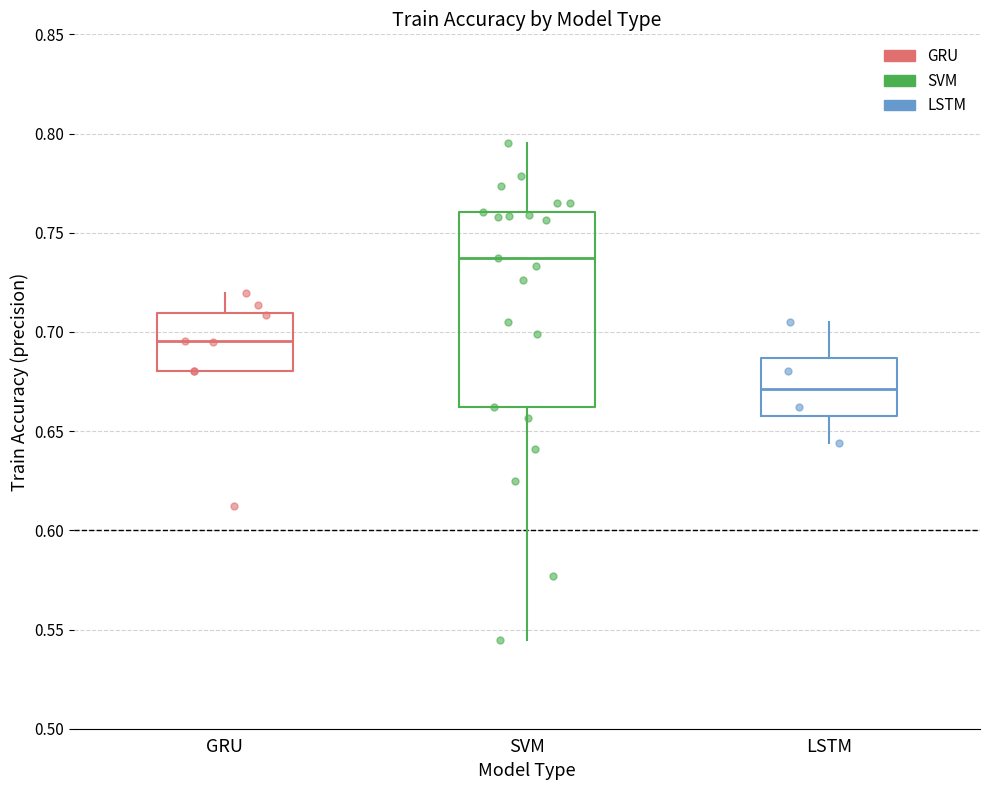

Reading left to right, read every box against the y-axis: the position of its median line, the range the box covers, and the ends of its whiskers. The values are not printed on the chart, so give them approximately, as read against the axis.

GRU: median 0.695, box 0.680 to 0.710, whiskers 0.680 to 0.720
SVM: median 0.735, box 0.660 to 0.760, whiskers 0.545 to 0.795
LSTM: median 0.670, box 0.655 to 0.685, whiskers 0.645 to 0.705